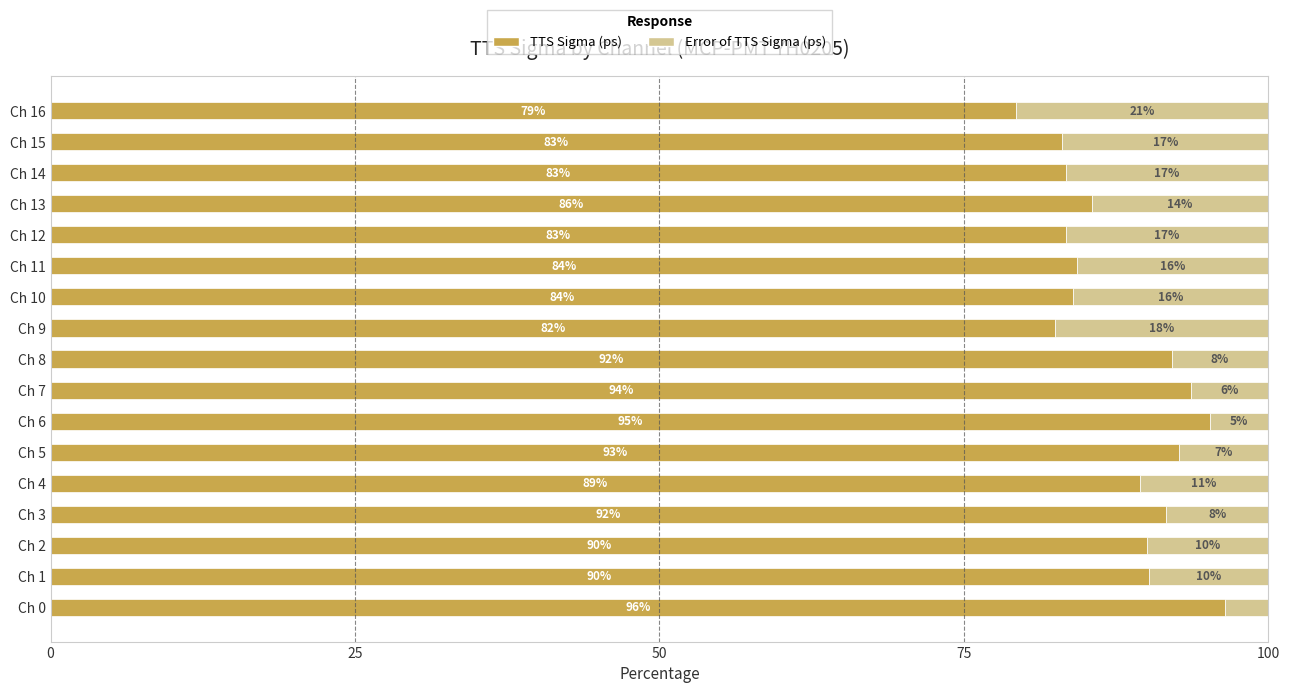

Is it true that TTS Sigma (ps) equals 95.2 at Ch 6?

True